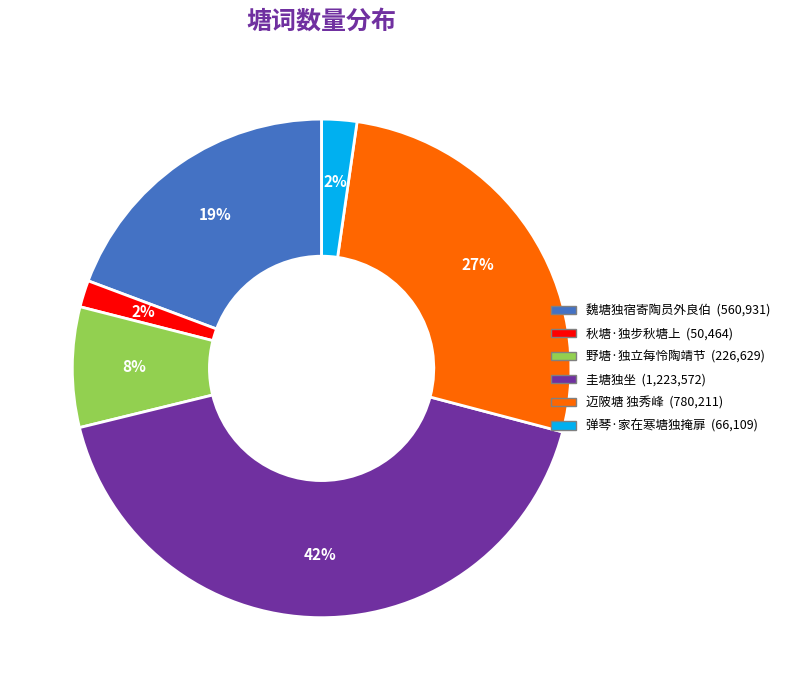

Combined, do 秋塘·独步秋塘上 and 魏塘独宿寄陶员外良伯 account for over 50%?

No